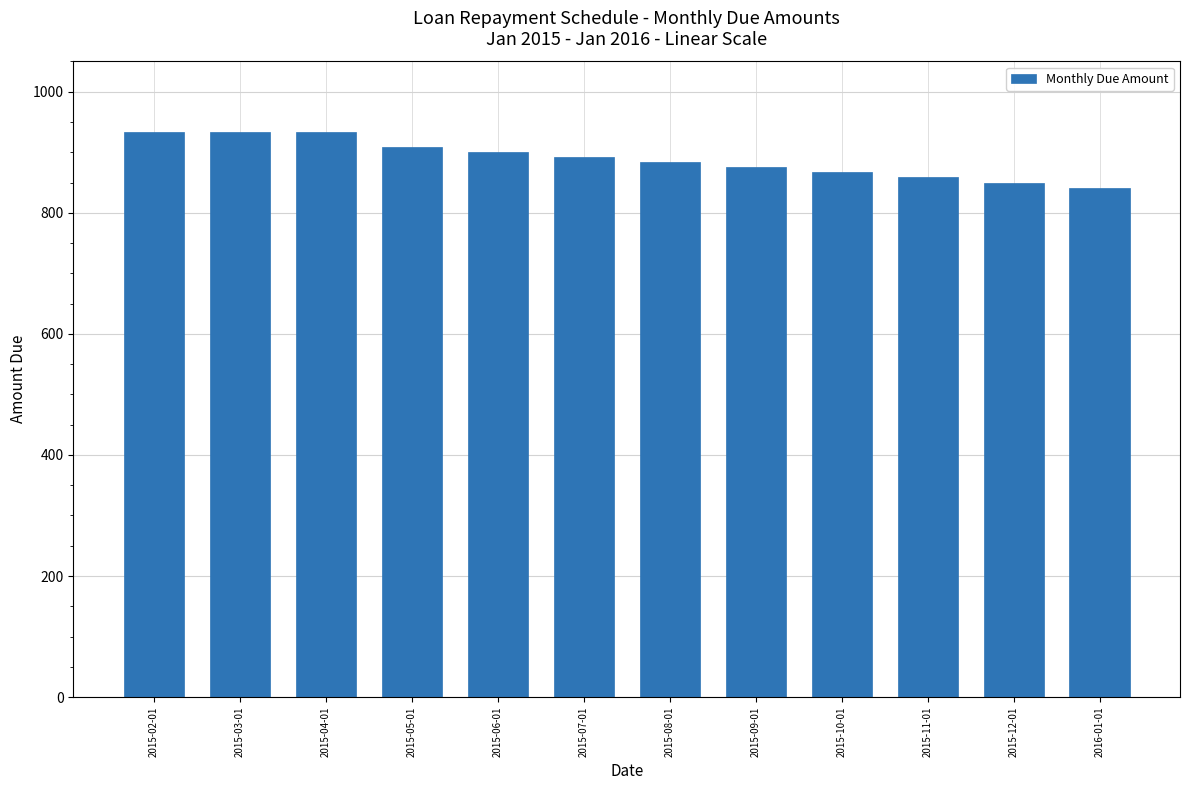

How many data points does each series have?

12